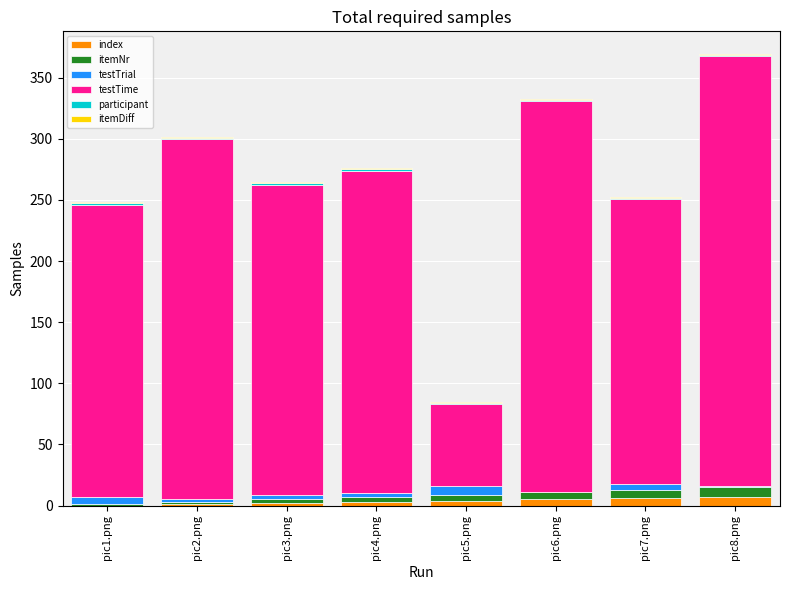

What is the difference between the itemNr values at pic5.png and pic4.png?

1.0